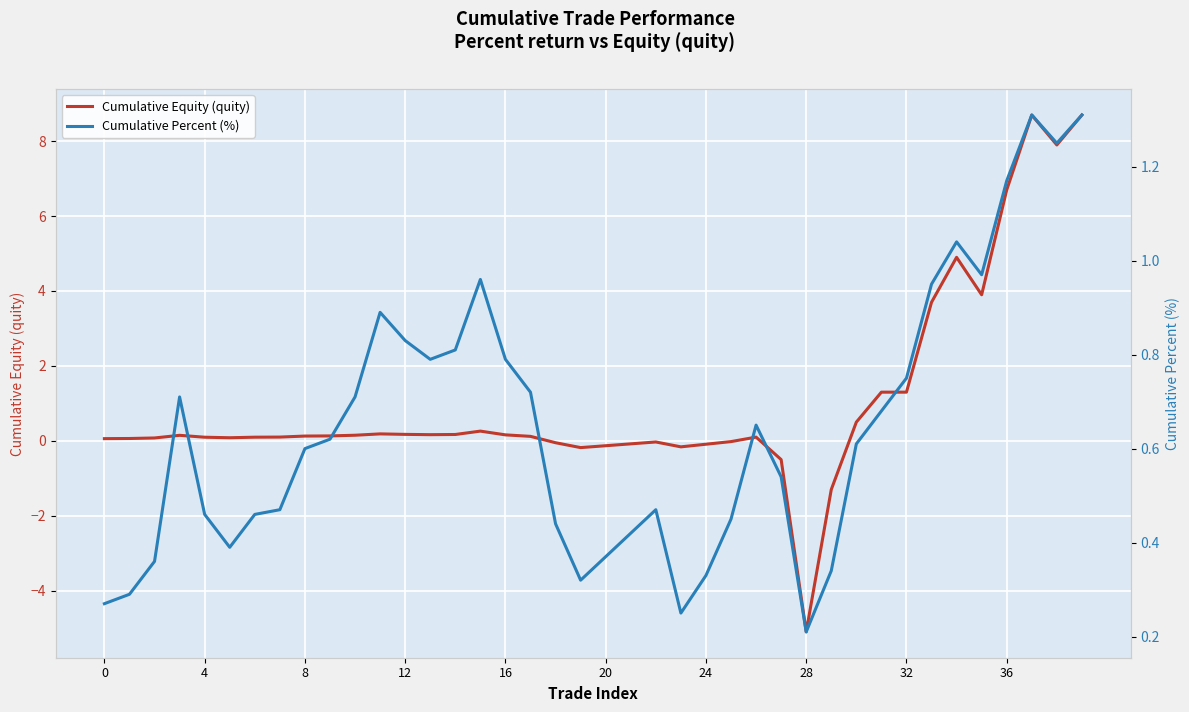

How many interior local valleys does the Cumulative Equity (quity) series have?

7